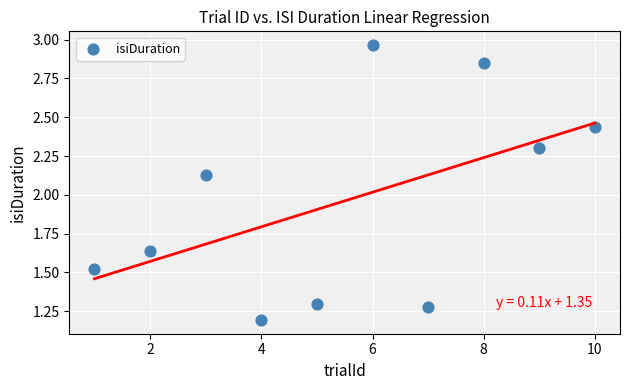

What is the average X value?

5.5